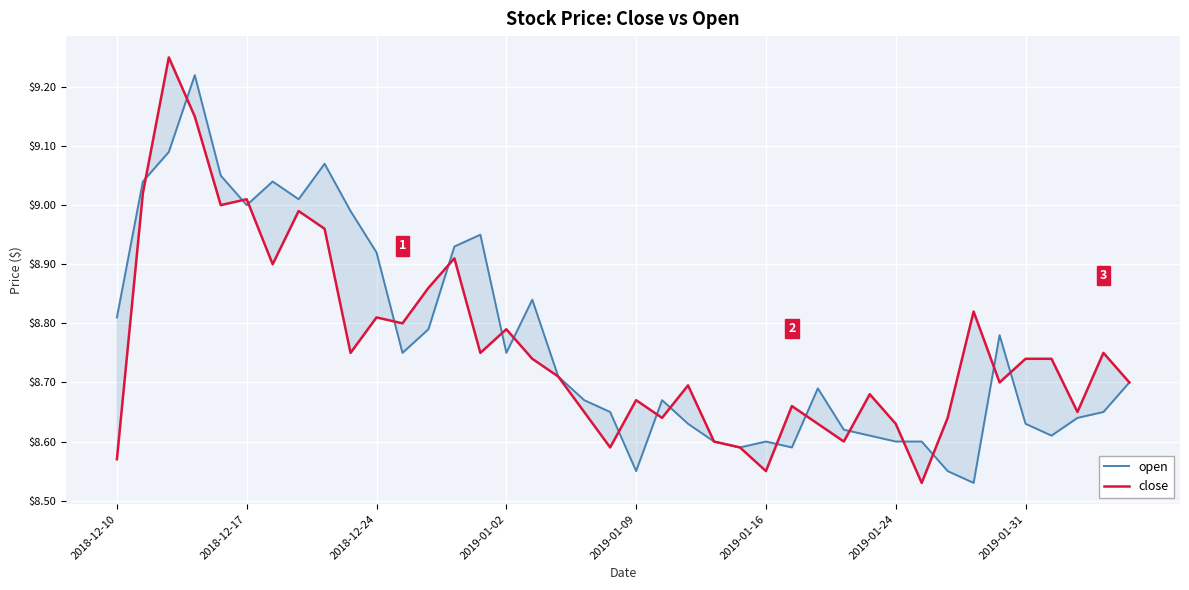

In open, how many points are higher than both neighbors (excluding endpoints)?

9